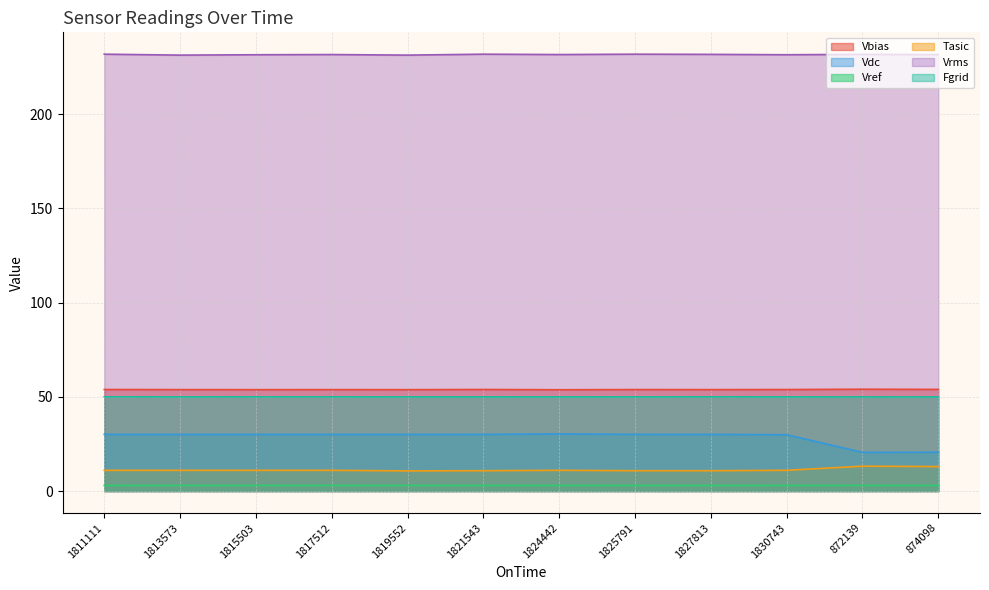

Between 1827813 and 1830743, which series saw the biggest shift?

Vrms